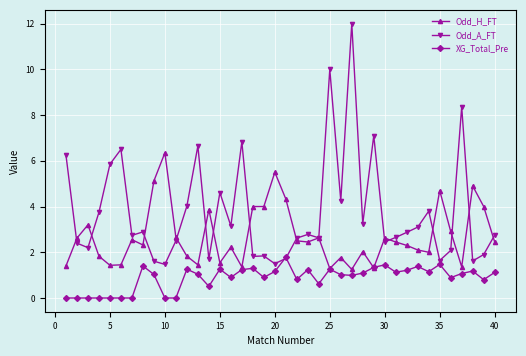

List the series in order of their peak value, lowest first.

XG_Total_Pre, Odd_H_FT, Odd_A_FT